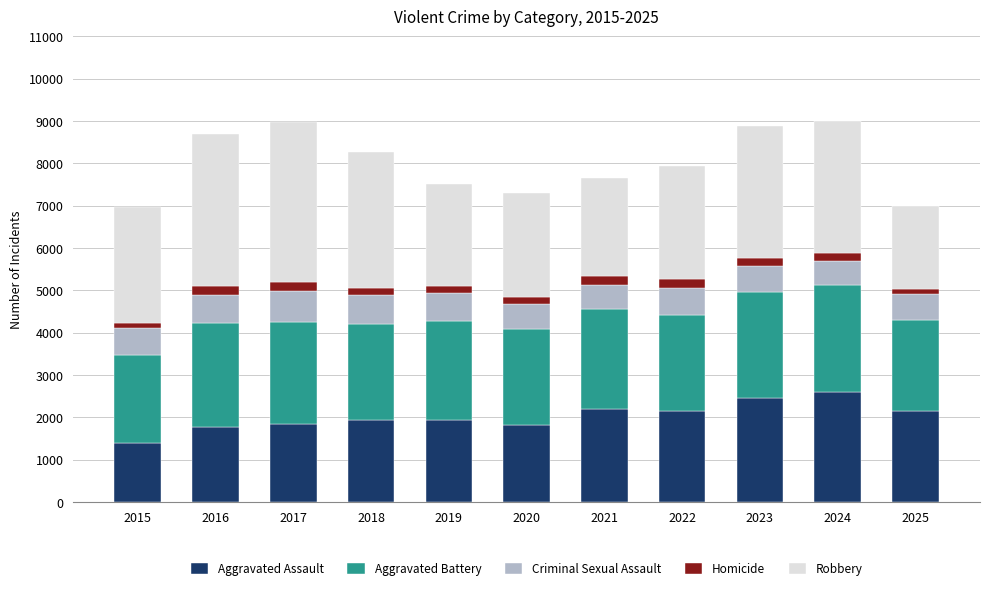

The Aggravated Assault series shows 1406 at 2015. True or false?

True